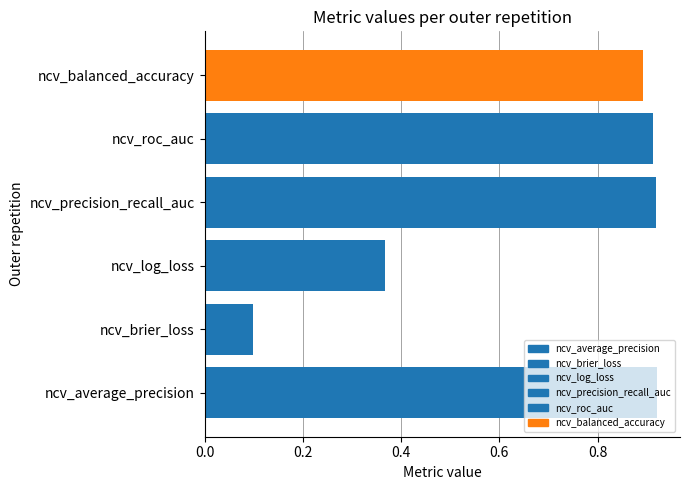

What is the total value across all series at outer-repetition0?

4.1